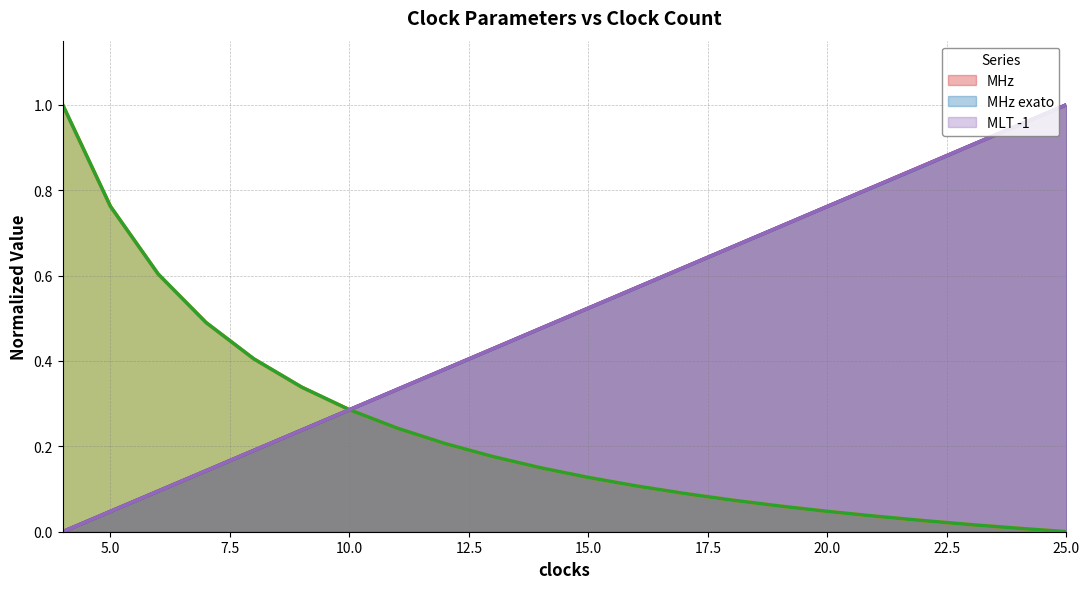

True or false: MLT -1 has a value of 0.3 at 10.

True